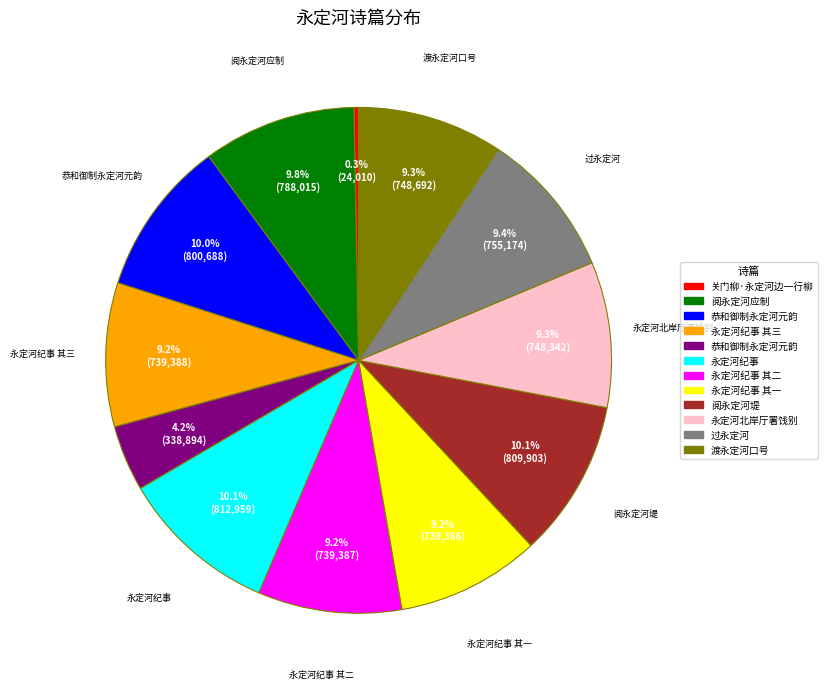

Is there any slice that represents more than half of the pie?

No